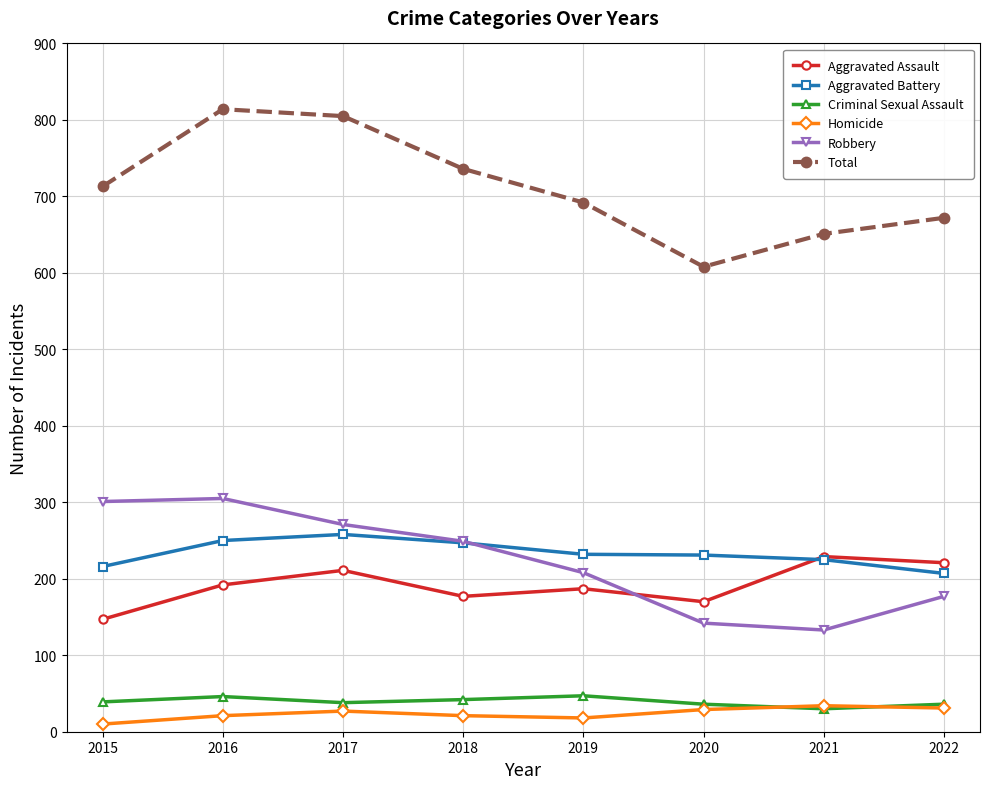

Which category has the lowest value in the Aggravated Assault series?

2015